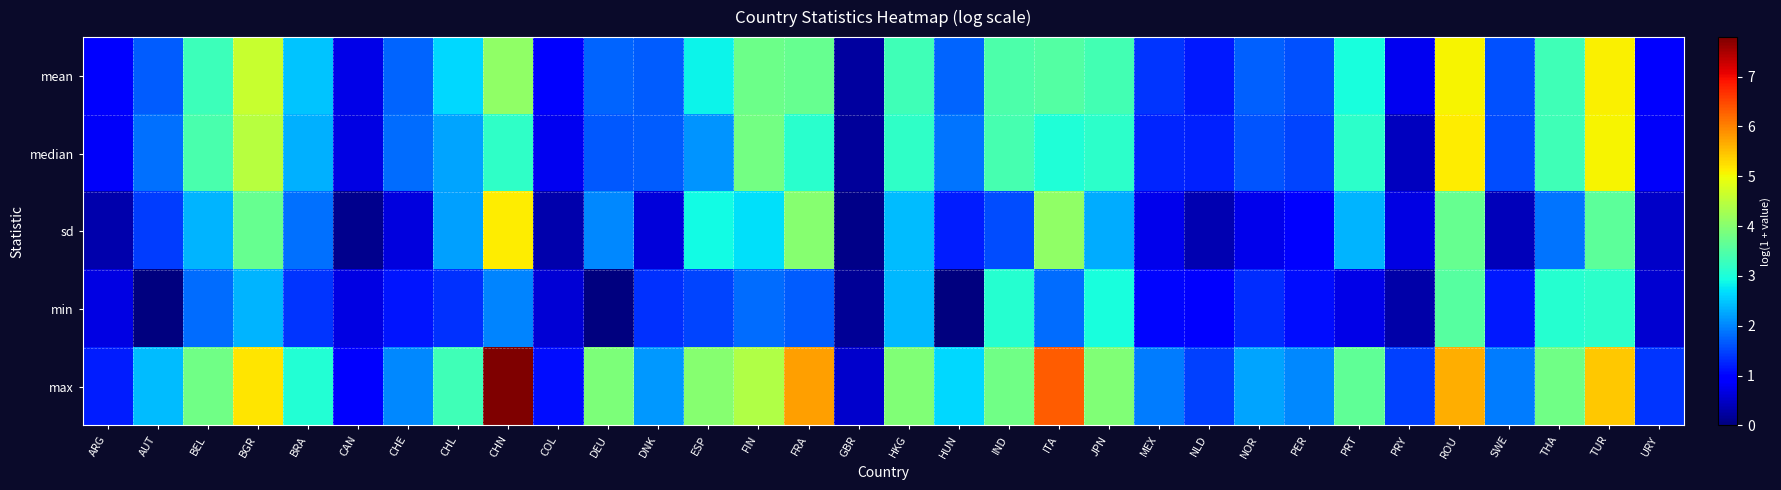

List the series in order of their peak value, highest first.

max, sd, median, mean, min